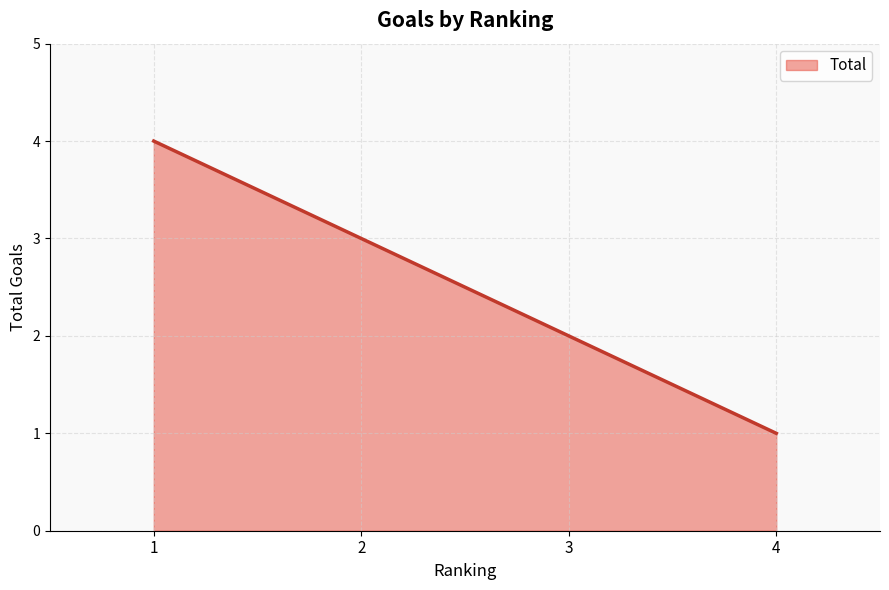

What is the difference between the maximum and minimum values?

3